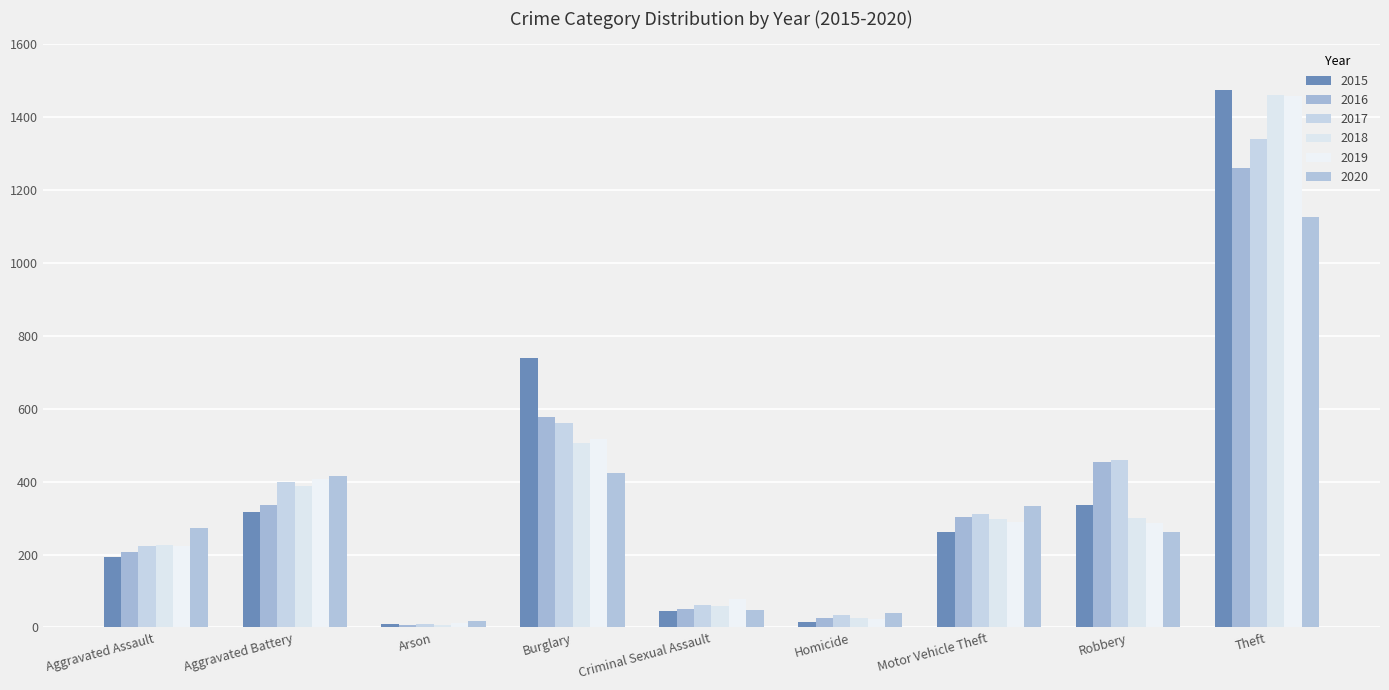

Is the value of 2020 at Aggravated Assault greater than the value of 2017 at Arson?

Yes